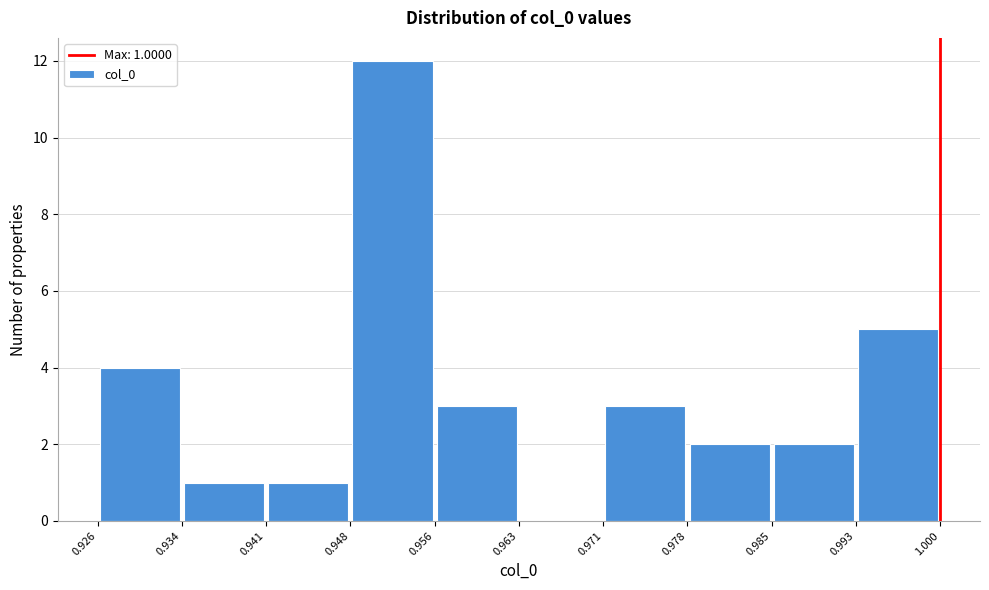

Over which range of the x-axis is the bar tallest?

0.948 to 0.956